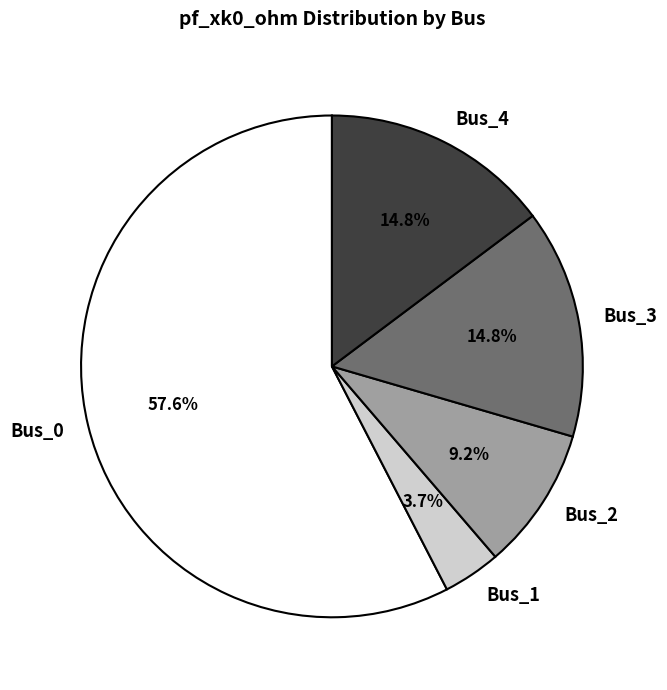

True or false: Bus_3 accounts for 15% of the total.

True